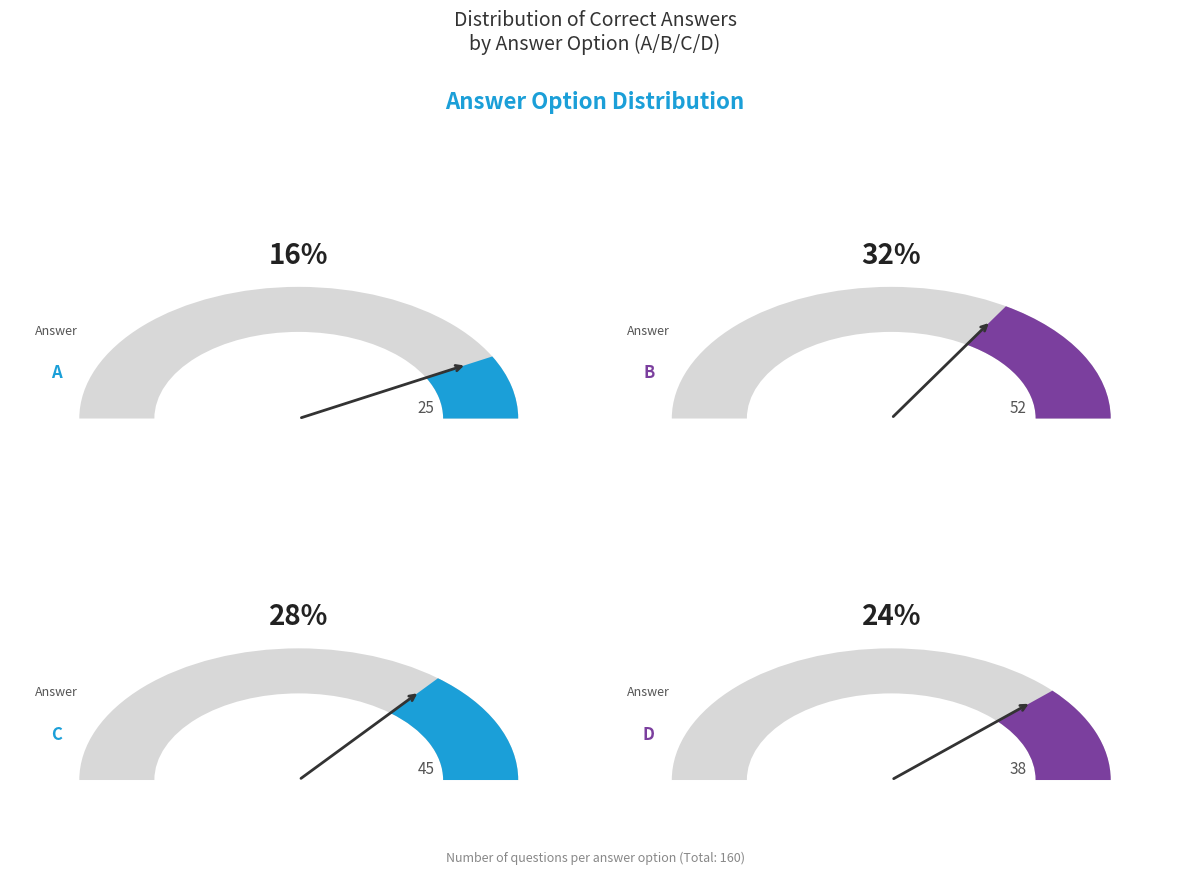

Rank the categories by value from lowest to highest.

A, D, C, B